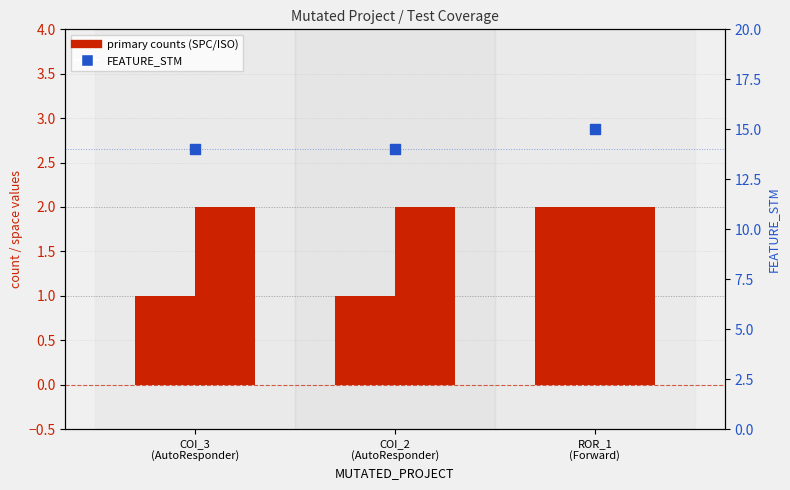

Which series reaches the maximum Y coordinate?

FEATURE_STM